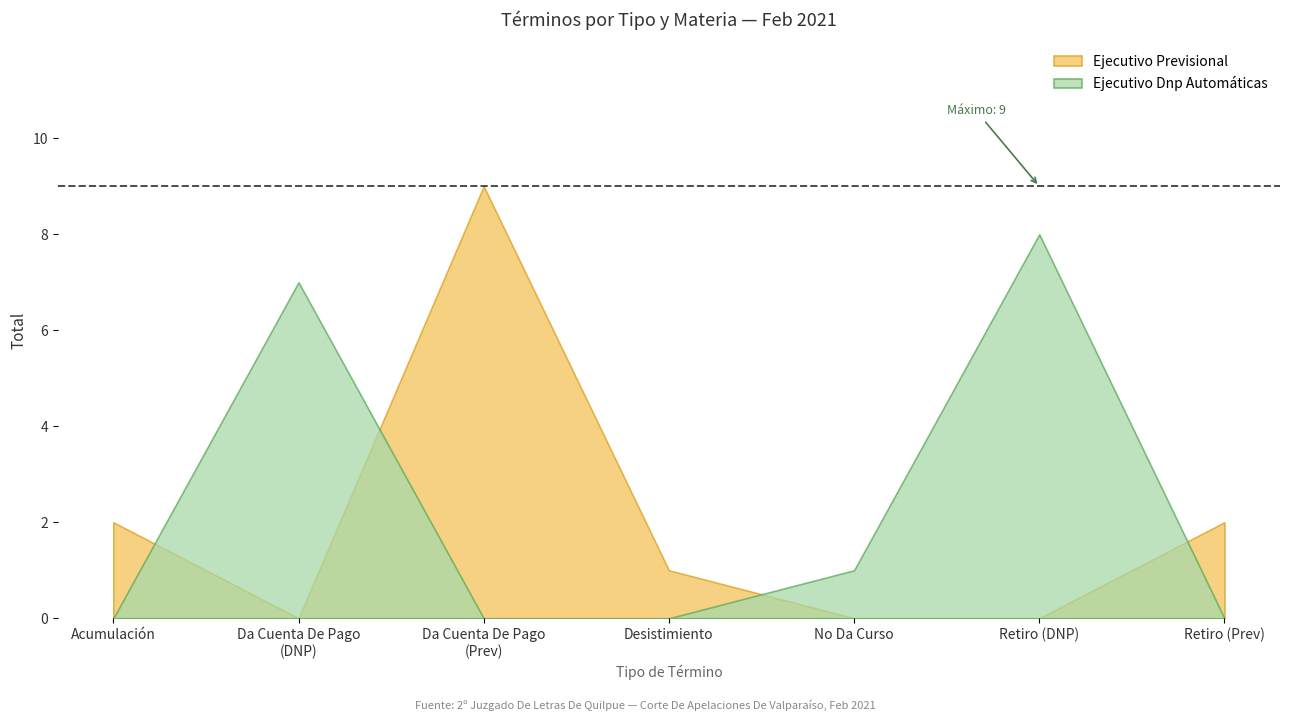

Where is the first local maximum for Ejecutivo Dnp Automáticas?

Da Cuenta De Pago
(DNP)